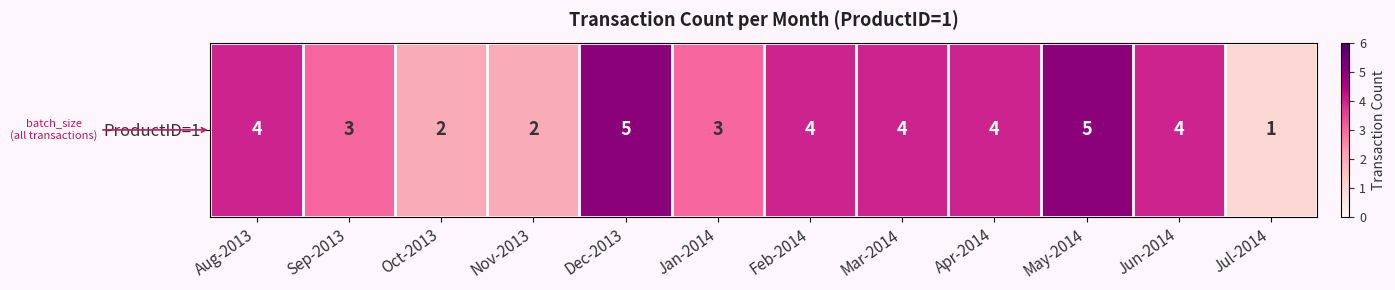

Rank the categories by value from lowest to highest.

Jul-2014, Oct-2013, Nov-2013, Sep-2013, Jan-2014, Aug-2013, Feb-2014, Mar-2014, Apr-2014, Jun-2014, Dec-2013, May-2014